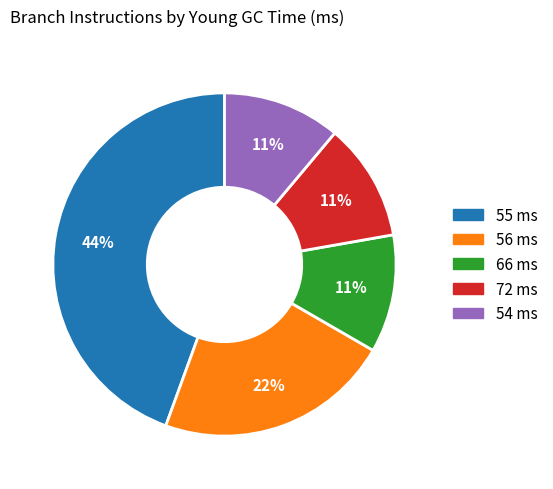

Is there any slice that represents more than half of the pie?

No